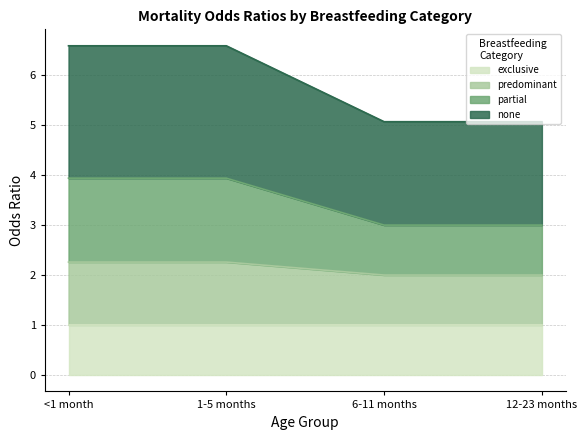

What is the highest value of the exclusive series?

1.0